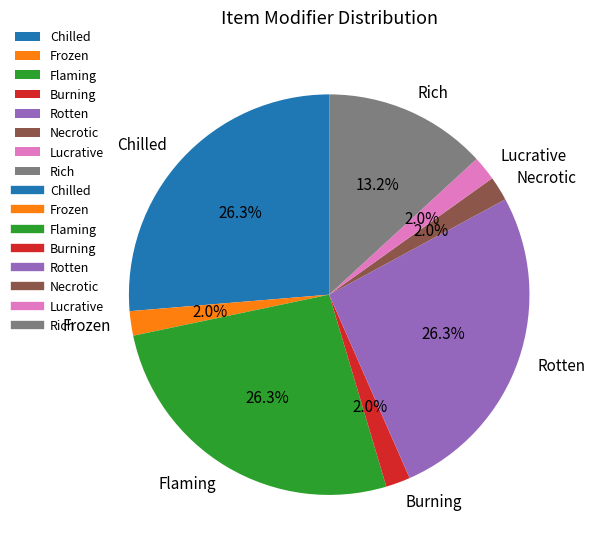

Between Rich and Flaming, which is larger?

Flaming